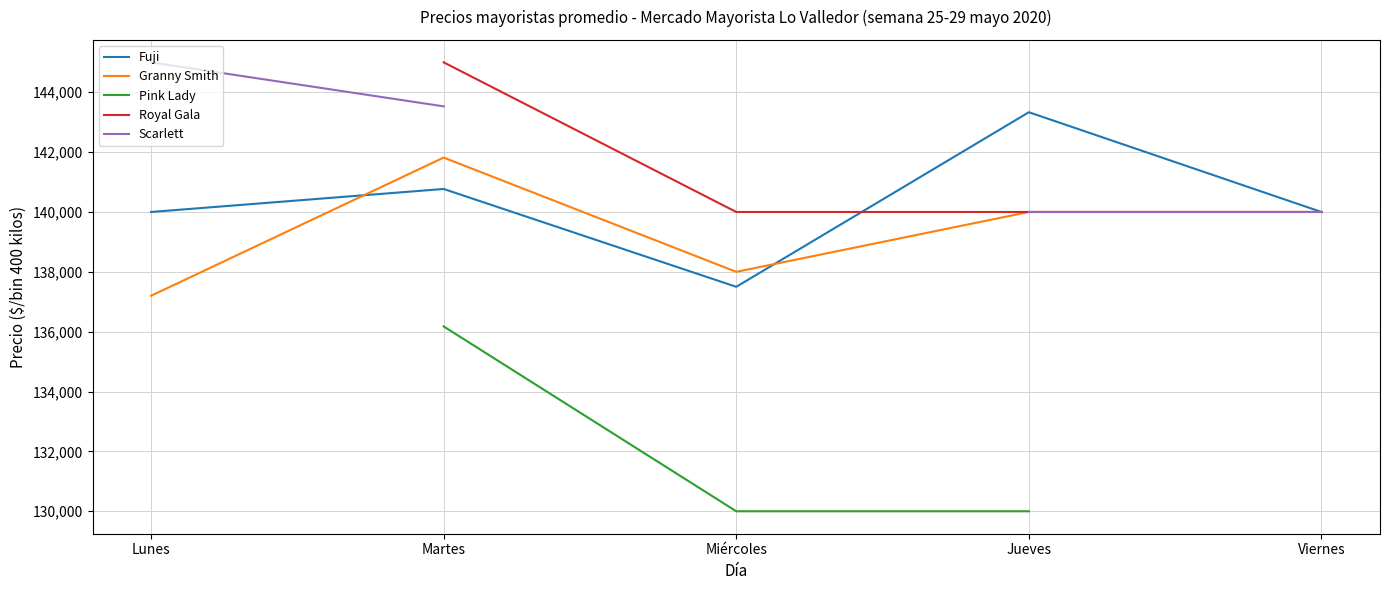

Where is Fuji nearest to the value 140416?

Martes